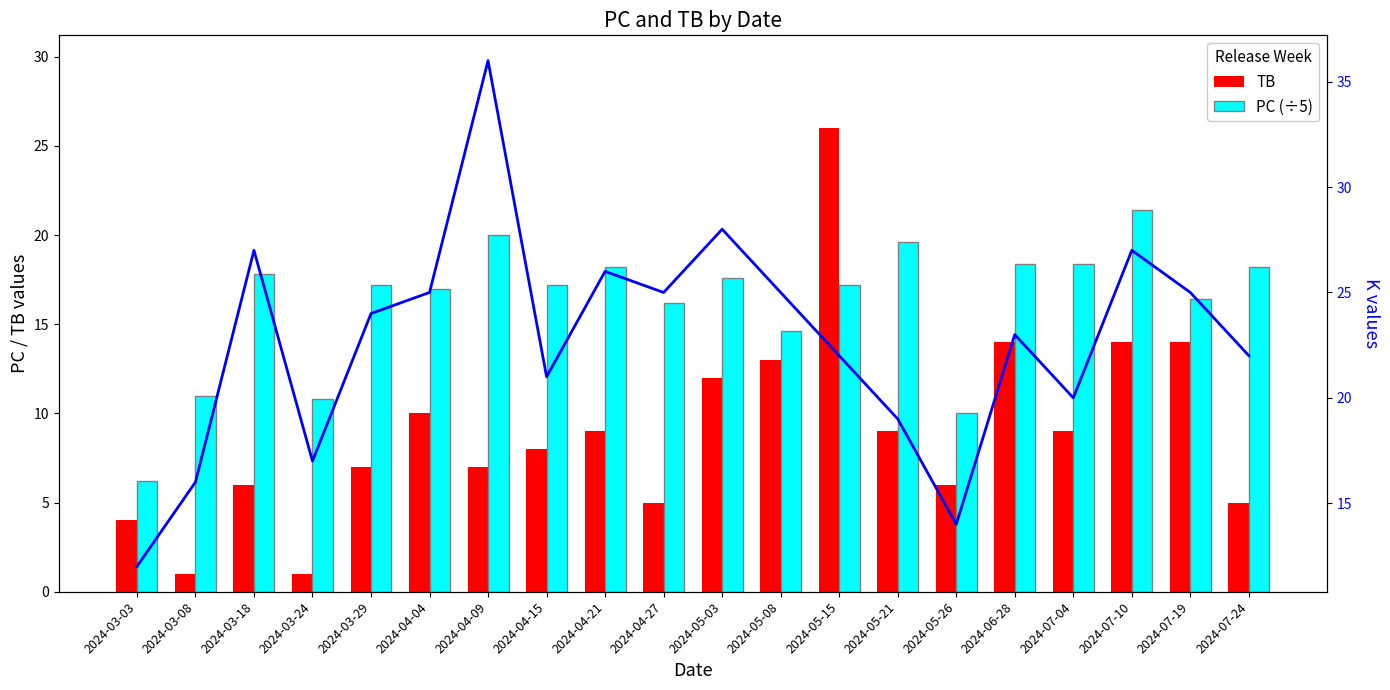

The PC (÷5) series shows 17.2 at 2024-05-15. True or false?

True